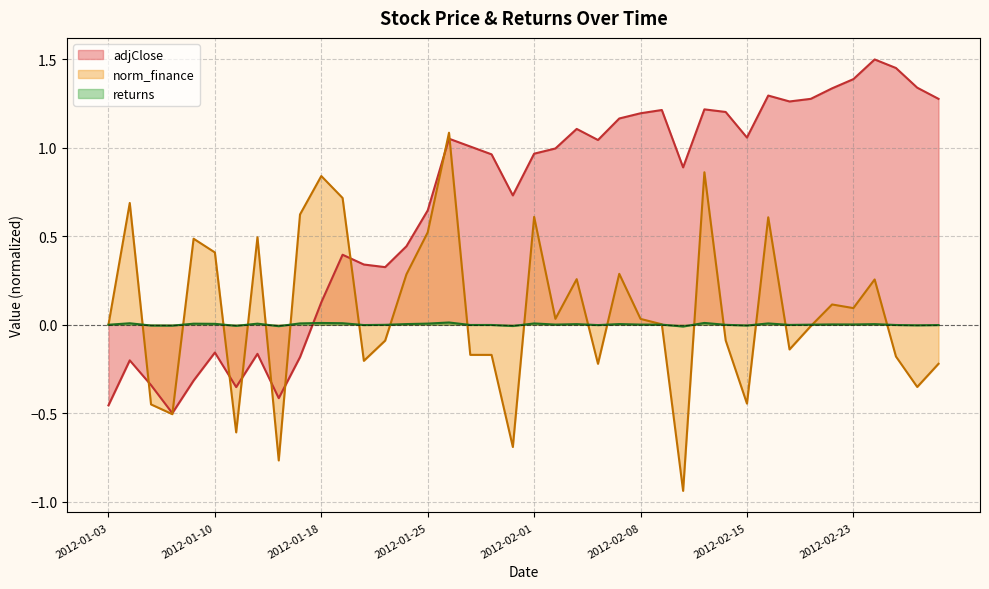

Reading left to right, what are all the values shown in this chart?

adjClose: 2012-01-03=-0.5	2012-01-04=-0.2	2012-01-05=-0.3	2012-01-06=-0.5	2012-01-09=-0.3	2012-01-10=-0.2	2012-01-11=-0.4	2012-01-12=-0.2	2012-01-13=-0.4	2012-01-17=-0.2	2012-01-18=0.1	2012-01-19=0.4	2012-01-20=0.3	2012-01-23=0.3	2012-01-24=0.4	2012-01-25=0.6	2012-01-26=1.1	2012-01-27=1.0	2012-01-30=1.0	2012-01-31=0.7	2012-02-01=1.0	2012-02-02=1.0	2012-02-03=1.1	2012-02-06=1.0	2012-02-07=1.2	2012-02-08=1.2	2012-02-09=1.2	2012-02-10=0.9	2012-02-13=1.2	2012-02-14=1.2	2012-02-15=1.1	2012-02-16=1.3	2012-02-17=1.3	2012-02-21=1.3	2012-02-22=1.3	2012-02-23=1.4	2012-02-24=1.5	2012-02-27=1.5	2012-02-28=1.3	2012-02-29=1.3
norm_finance: 2012-01-03=0.0	2012-01-04=0.7	2012-01-05=-0.5	2012-01-06=-0.5	2012-01-09=0.5	2012-01-10=0.4	2012-01-11=-0.6	2012-01-12=0.5	2012-01-13=-0.8	2012-01-17=0.6	2012-01-18=0.8	2012-01-19=0.7	2012-01-20=-0.2	2012-01-23=-0.1	2012-01-24=0.3	2012-01-25=0.5	2012-01-26=1.1	2012-01-27=-0.2	2012-01-30=-0.2	2012-01-31=-0.7	2012-02-01=0.6	2012-02-02=0.0	2012-02-03=0.3	2012-02-06=-0.2	2012-02-07=0.3	2012-02-08=0.0	2012-02-09=0.0	2012-02-10=-0.9	2012-02-13=0.9	2012-02-14=-0.1	2012-02-15=-0.4	2012-02-16=0.6	2012-02-17=-0.1	2012-02-21=-0.0	2012-02-22=0.1	2012-02-23=0.1	2012-02-24=0.3	2012-02-27=-0.2	2012-02-28=-0.4	2012-02-29=-0.2
returns: 2012-01-03=0.0	2012-01-04=0.0	2012-01-05=-0.0	2012-01-06=-0.0	2012-01-09=0.0	2012-01-10=0.0	2012-01-11=-0.0	2012-01-12=0.0	2012-01-13=-0.0	2012-01-17=0.0	2012-01-18=0.0	2012-01-19=0.0	2012-01-20=-0.0	2012-01-23=-0.0	2012-01-24=0.0	2012-01-25=0.0	2012-01-26=0.0	2012-01-27=-0.0	2012-01-30=-0.0	2012-01-31=-0.0	2012-02-01=0.0	2012-02-02=0.0	2012-02-03=0.0	2012-02-06=-0.0	2012-02-07=0.0	2012-02-08=0.0	2012-02-09=0.0	2012-02-10=-0.0	2012-02-13=0.0	2012-02-14=-0.0	2012-02-15=-0.0	2012-02-16=0.0	2012-02-17=-0.0	2012-02-21=0.0	2012-02-22=0.0	2012-02-23=0.0	2012-02-24=0.0	2012-02-27=-0.0	2012-02-28=-0.0	2012-02-29=-0.0